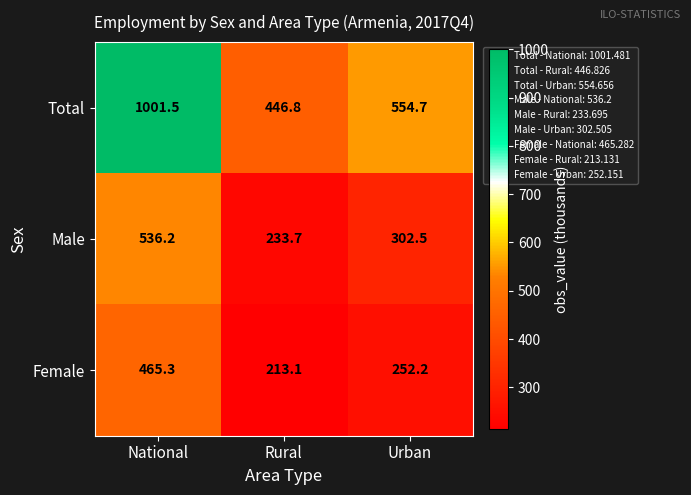

How many distinct data groups are displayed?

3